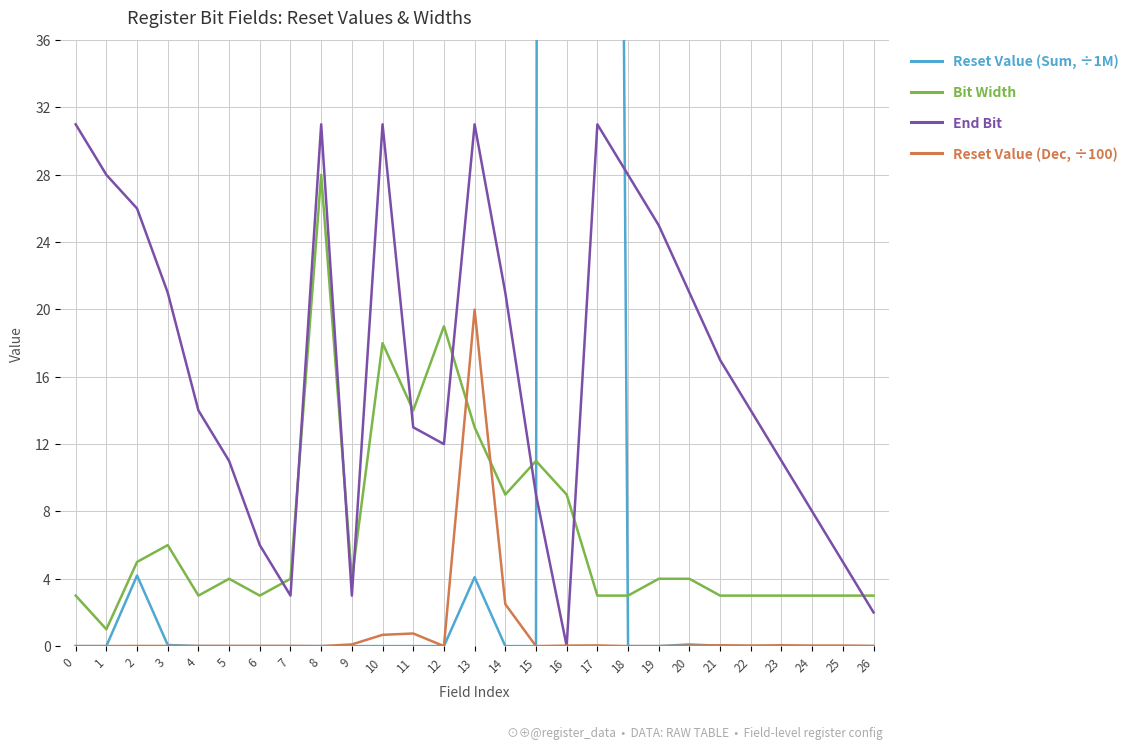

At which label is Bit Width closest to 14?

11